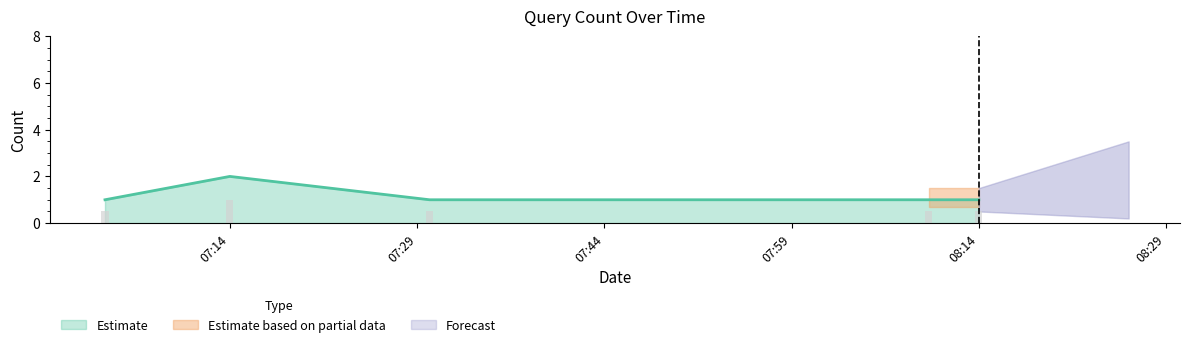

What is the greatest value displayed?

2